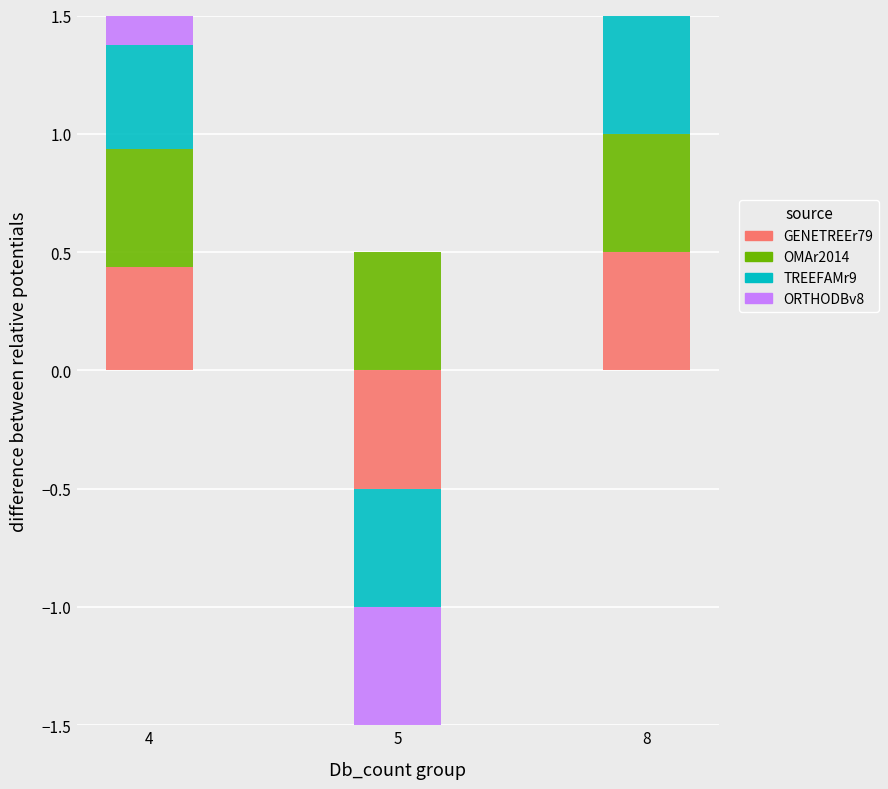

At which category is the sum across all series the highest?

8